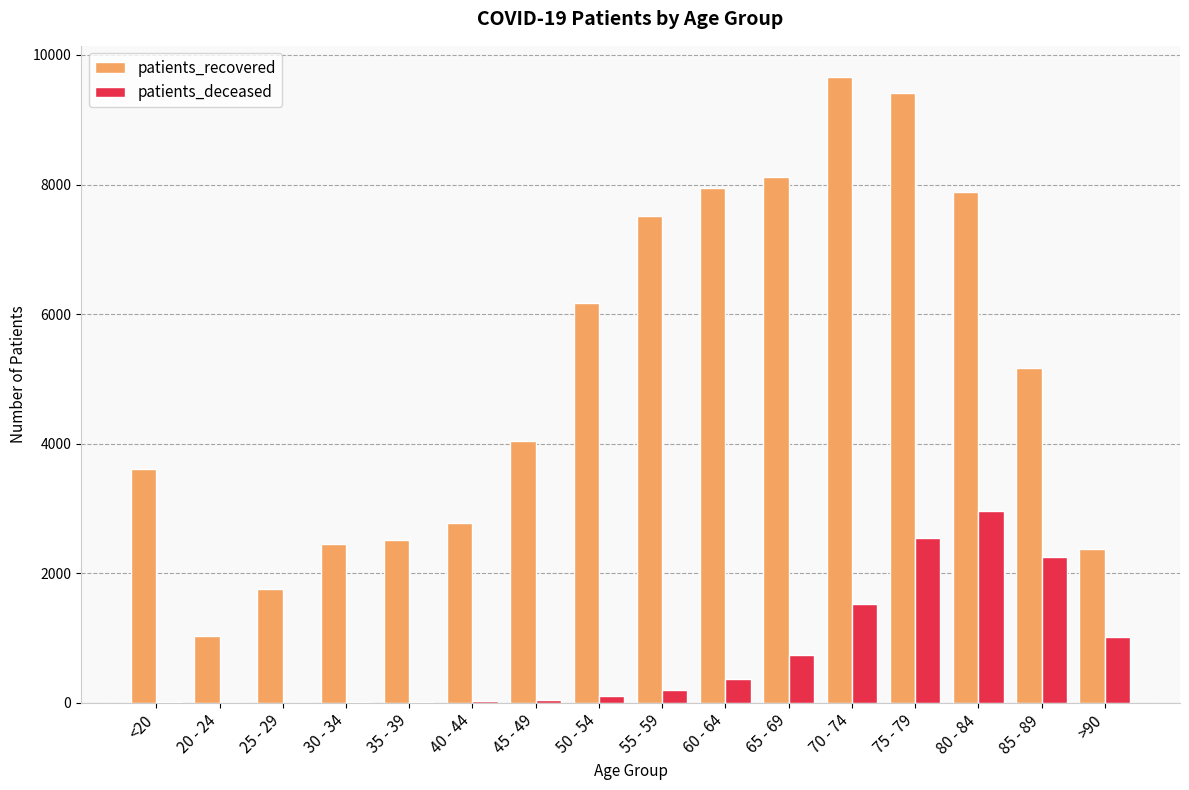

What is the difference between the patients_recovered values at <20 and 55 - 59?

3904